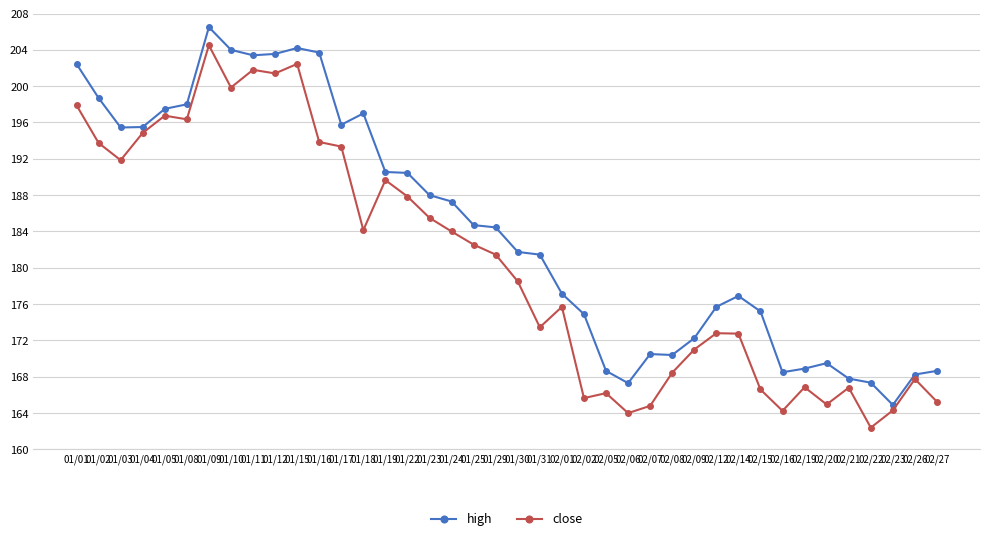

How many lines are shown in the chart?

2